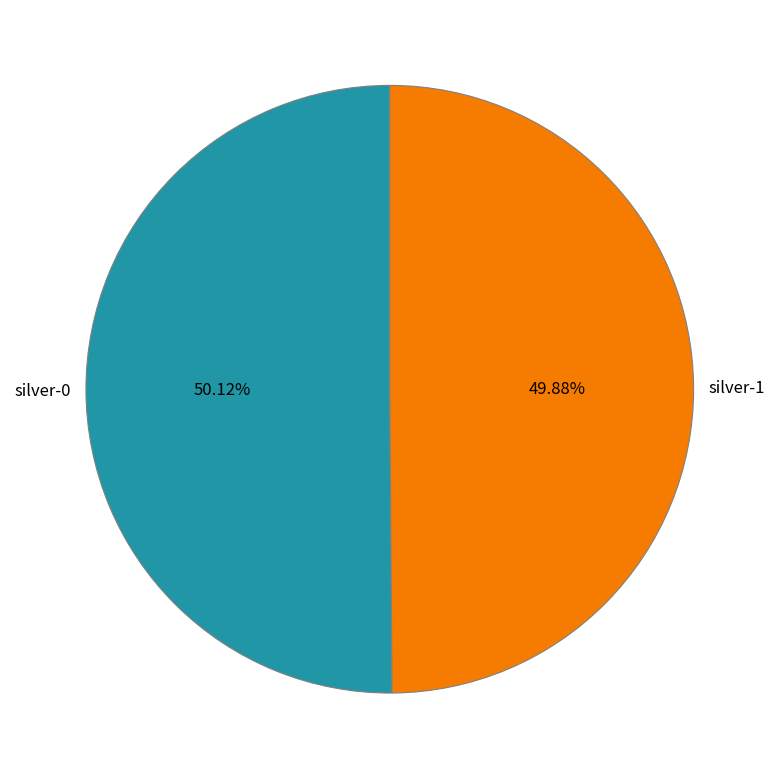

Combined, do silver-0 and silver-1 account for over 50%?

Yes